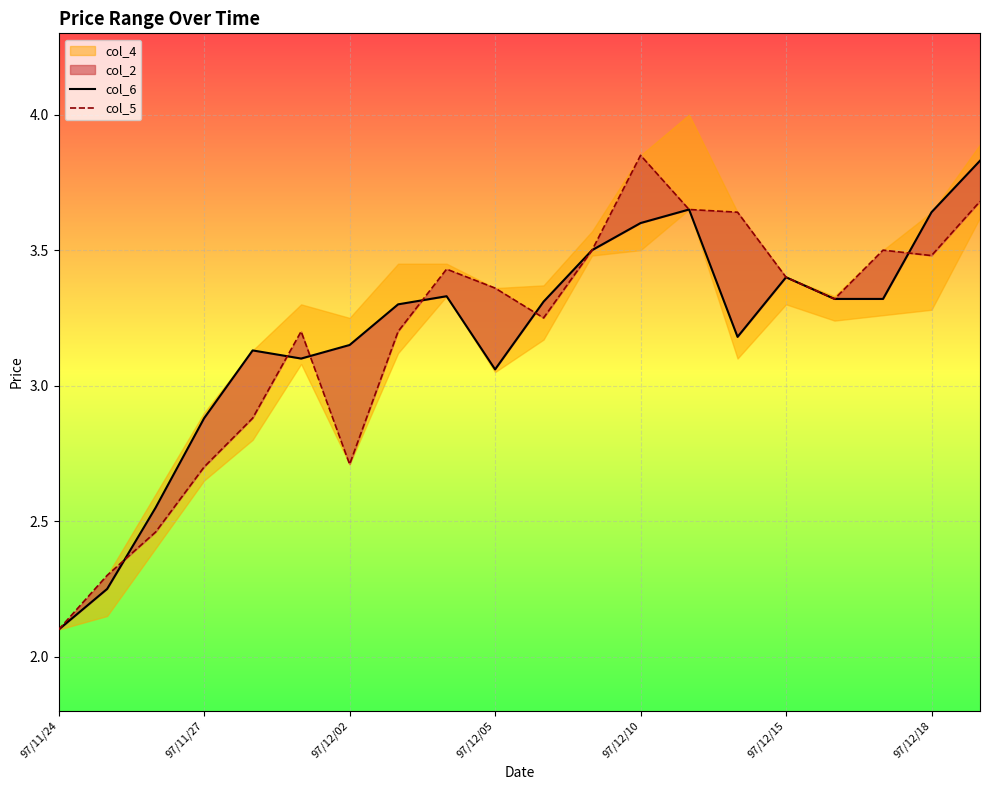

Does the chart display data point markers on the line(s)?

No